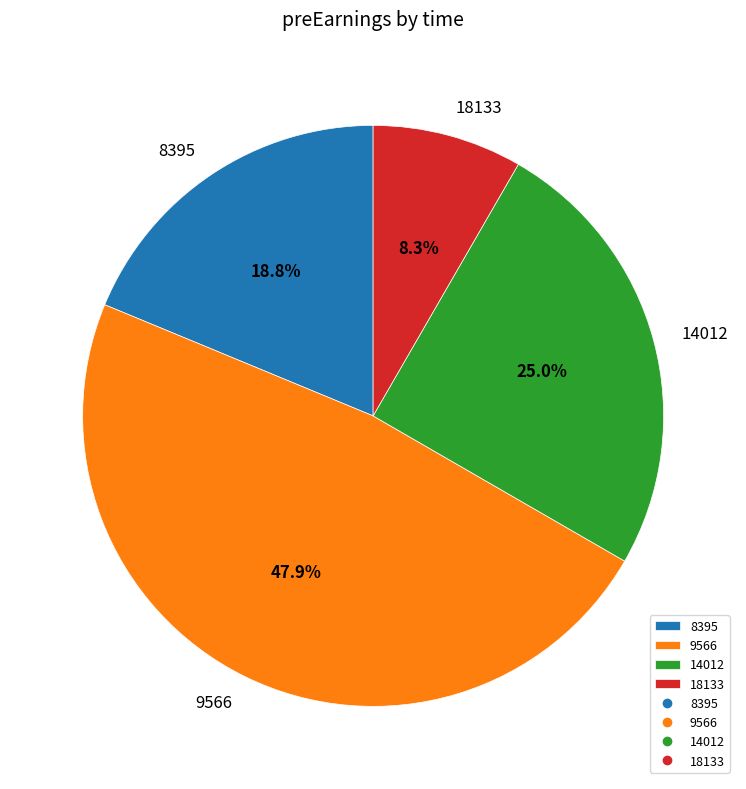

To the nearest percent, what is the difference between the 8395 and 9566 slice percentages?

29%